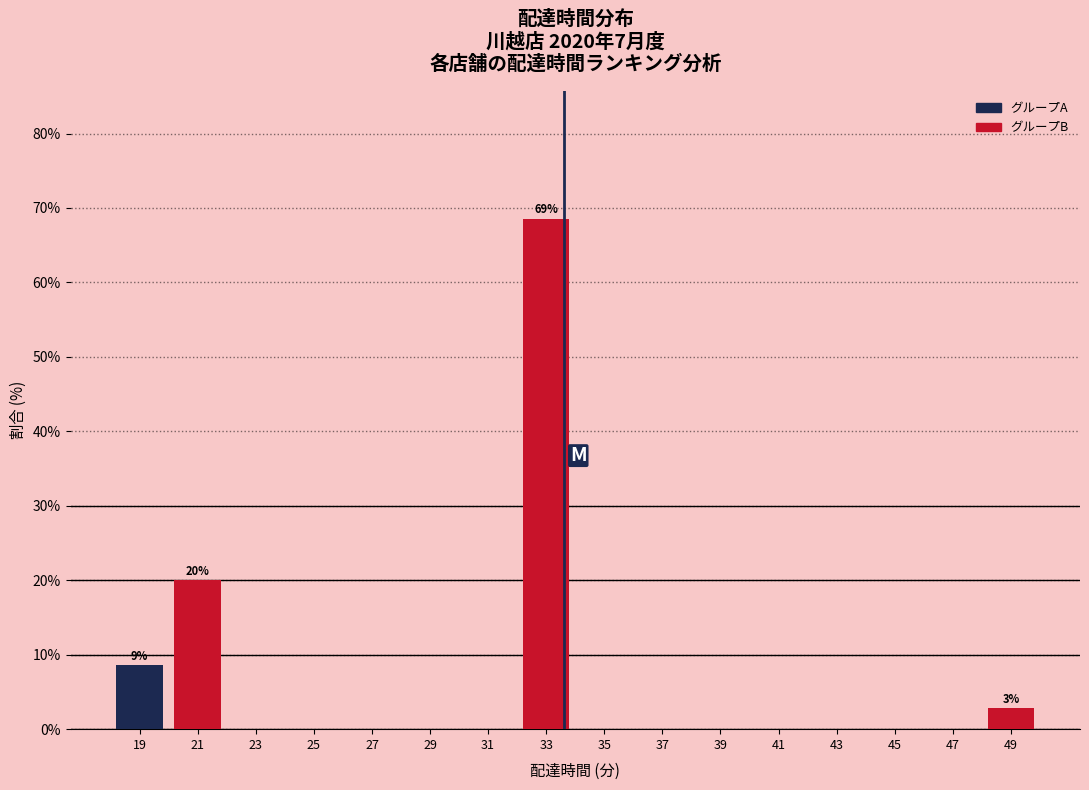

Which range on the x-axis has the tallest bar?

32 to 34